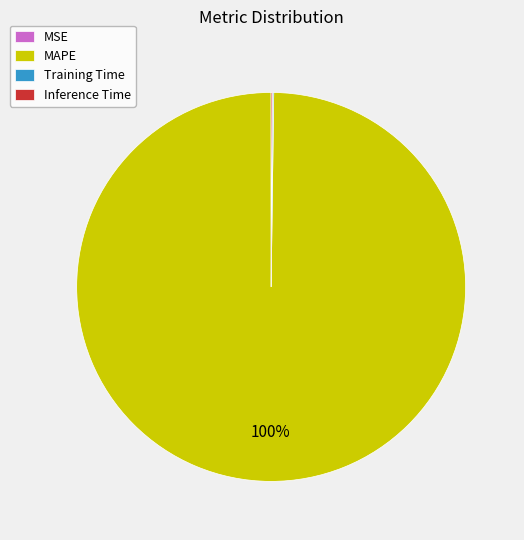

Is it true that MAPE is 100% of the pie?

True